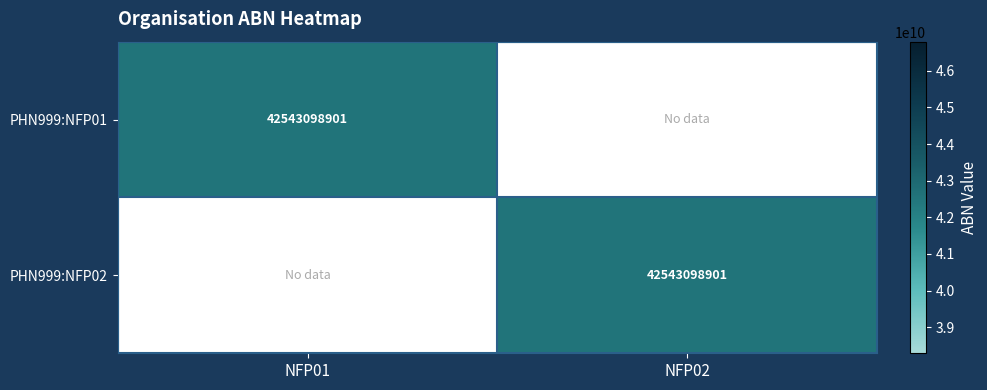

The value of PHN999:NFP01 at NFP01 is 59074934631. True or false?

False